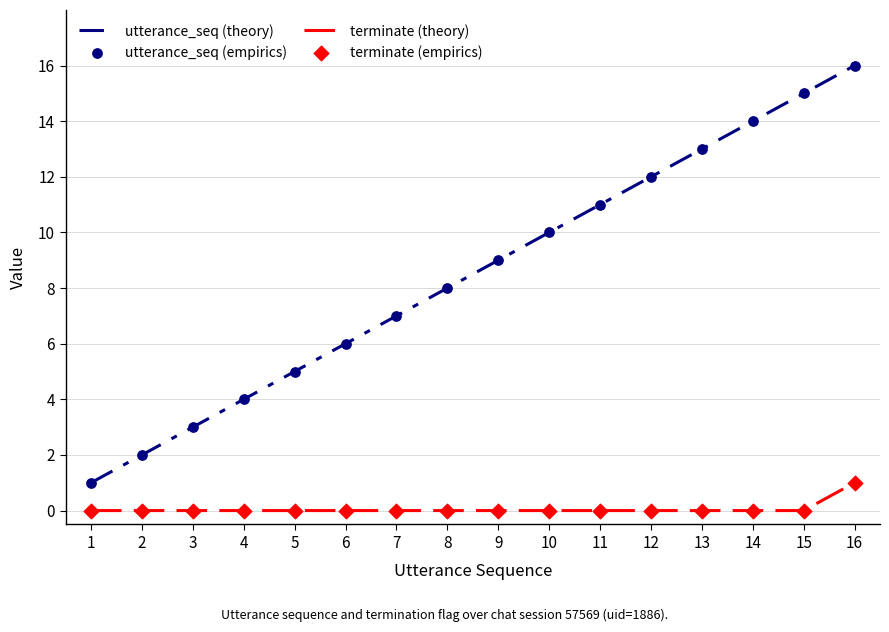

What is the total value across all series at 7?

7